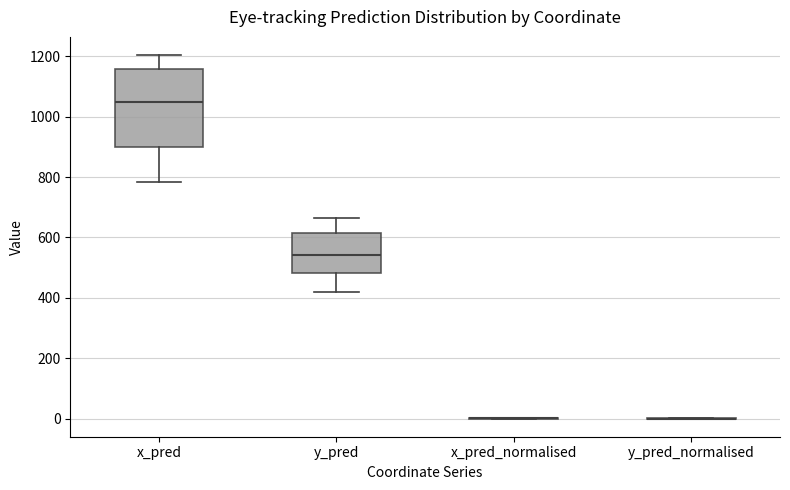

Reading left to right, transcribe this box plot: for each box, give where its median line is, the range the box spans, and where its two whiskers end, as read against the y-axis. The values are not printed on the chart, so give them approximately, as read against the axis.

x_pred: median 1040, box 900 to 1160, whiskers 780 to 1200
y_pred: median 540, box 480 to 620, whiskers 420 to 660
x_pred_normalised: box collapsed to a line at 0, whiskers 0 to 0
y_pred_normalised: box collapsed to a line at 0, whiskers 0 to 0